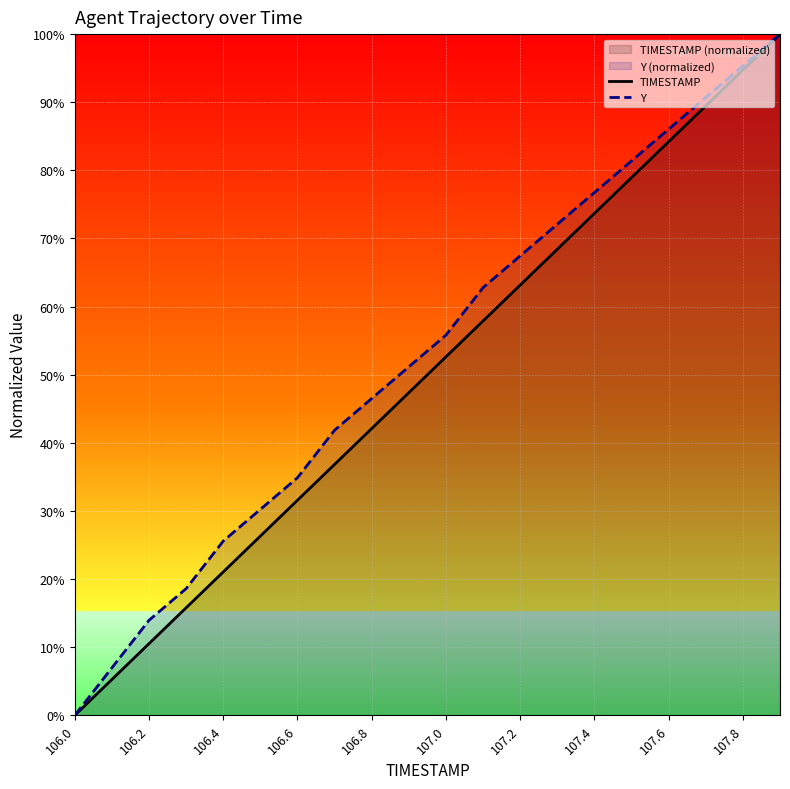

What position from the left is 19?

20